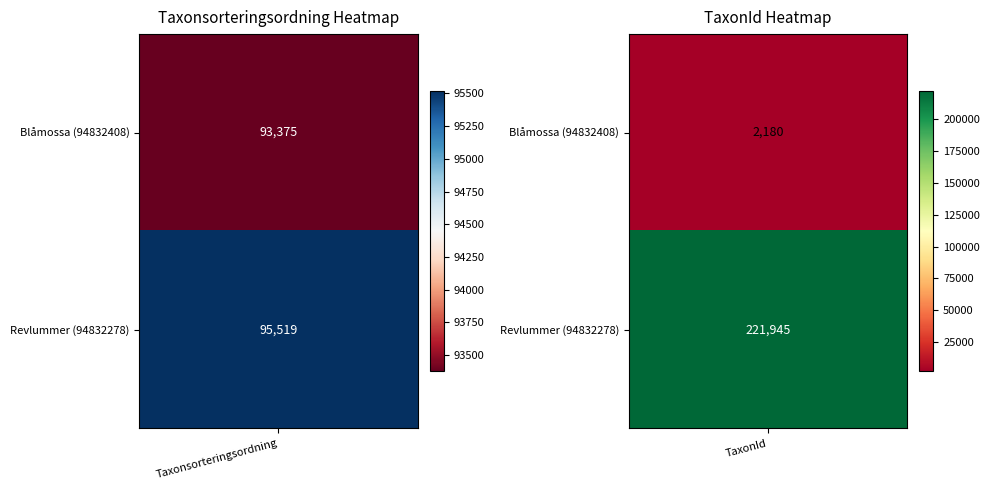

Between 94832278 and 94832408, which is larger?

94832278